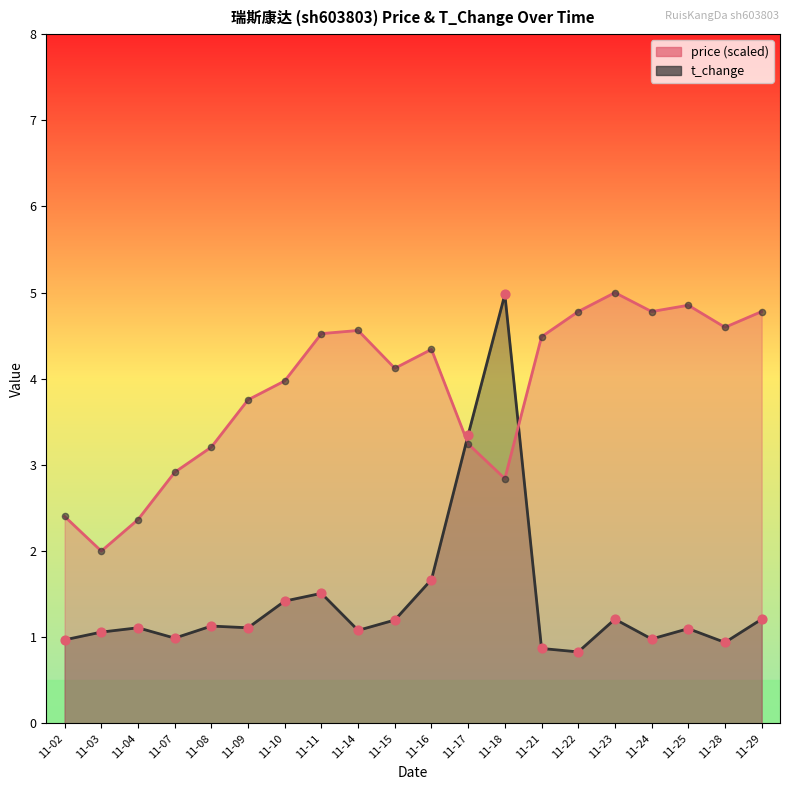

Which series contains the highest Y value?

price